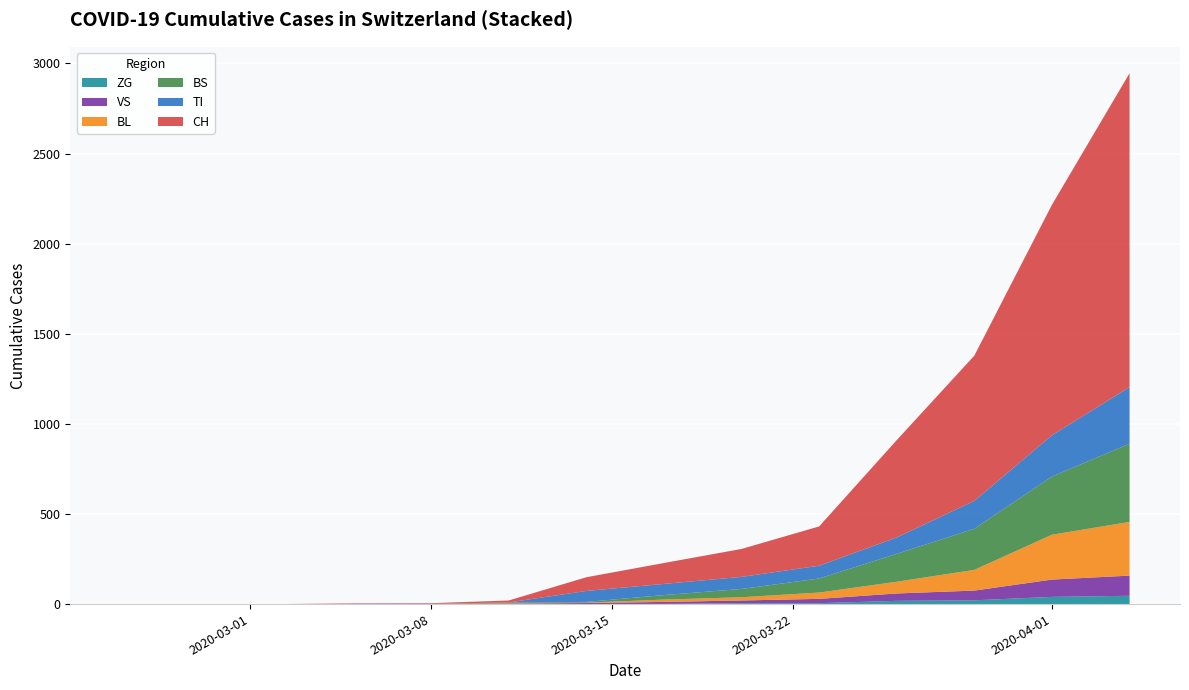

What are all the series names shown in the legend?

ZG, VS, BL, BS, TI, CH